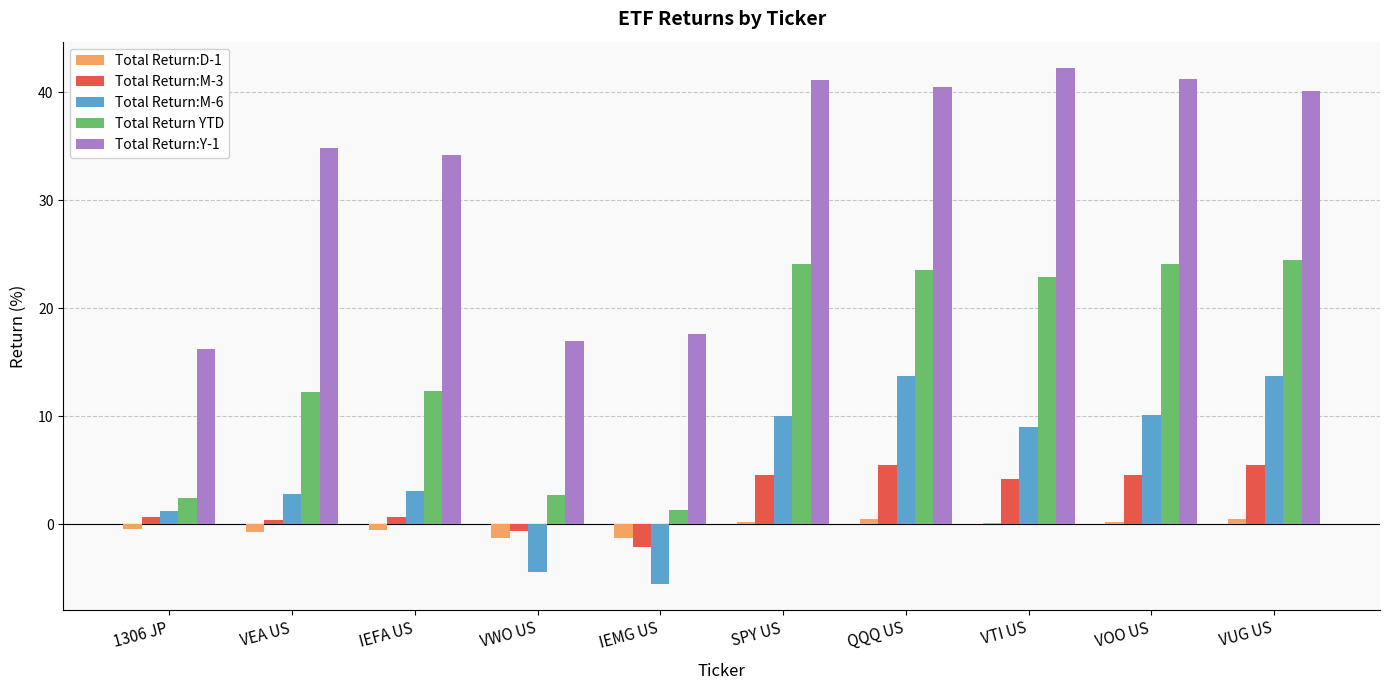

What is the spread (max minus min) of values at VTI US?

42.1